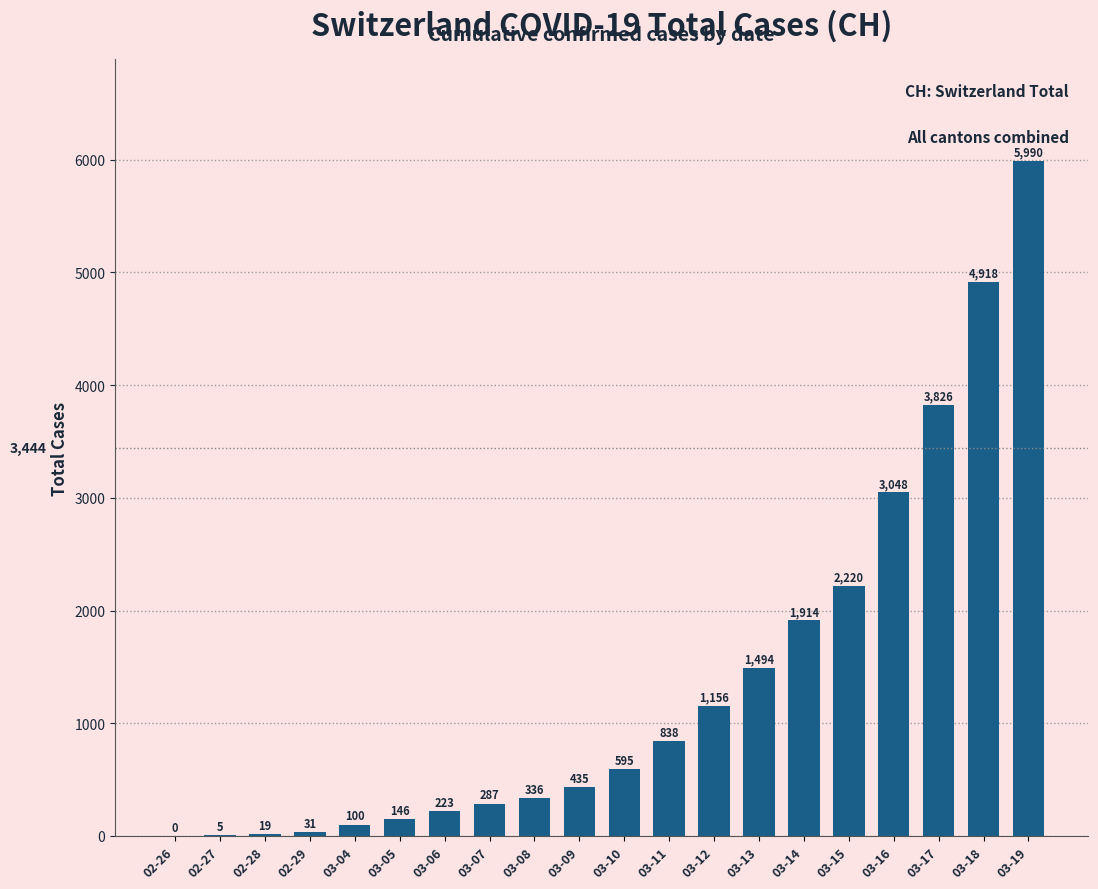

How many series are shown in this chart?

1